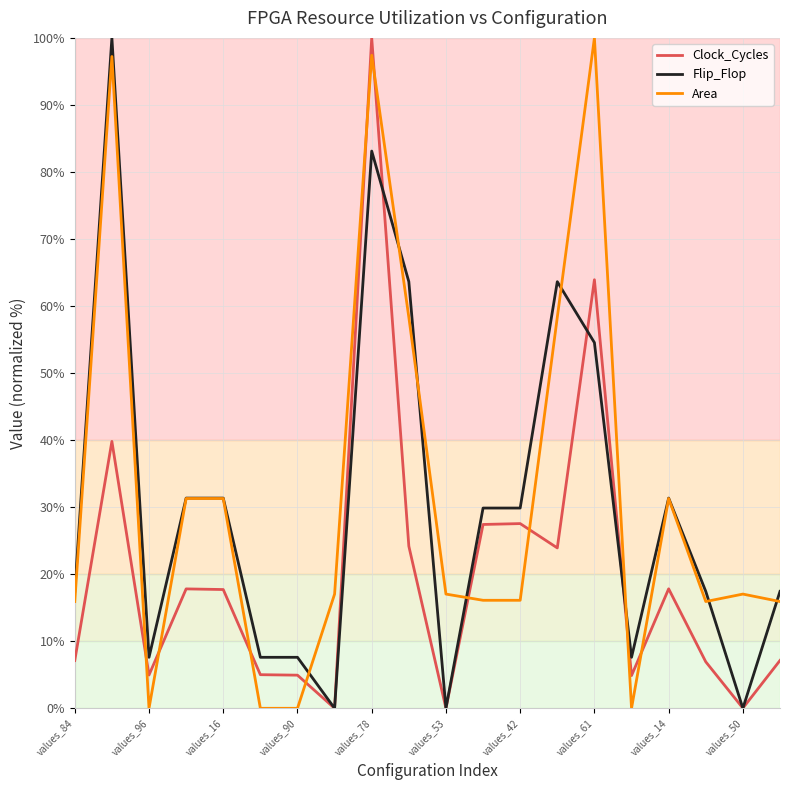

What is the greatest value displayed?

100.0